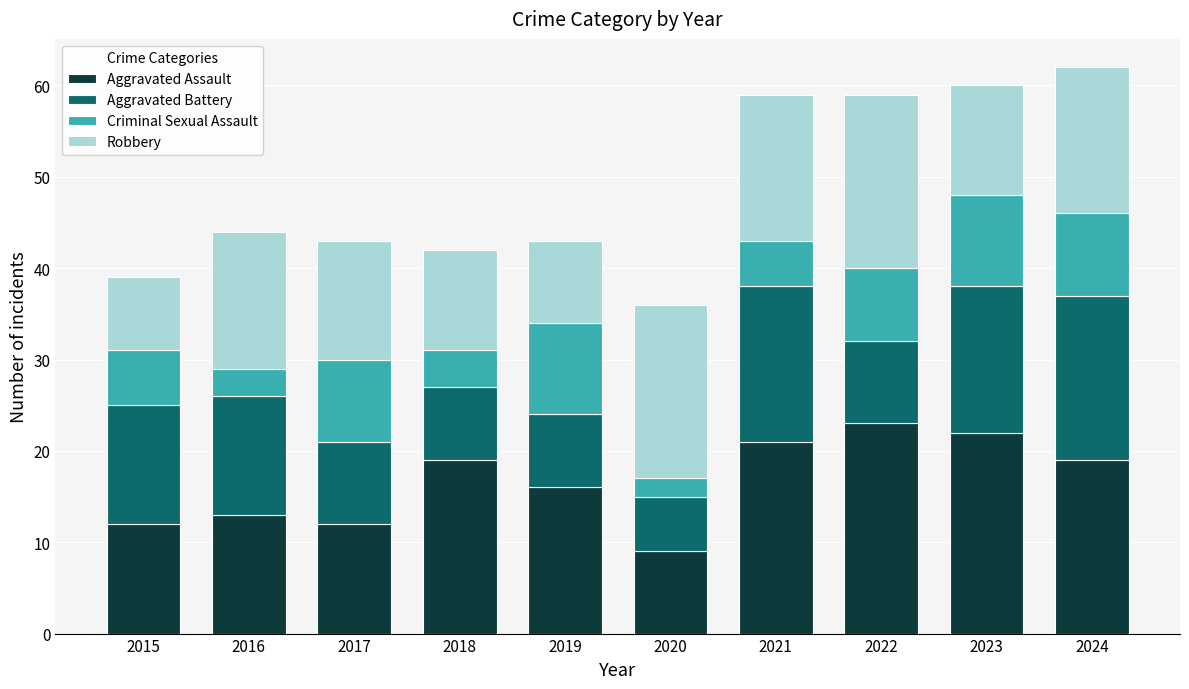

The Aggravated Assault series shows 9 at 2023. True or false?

False